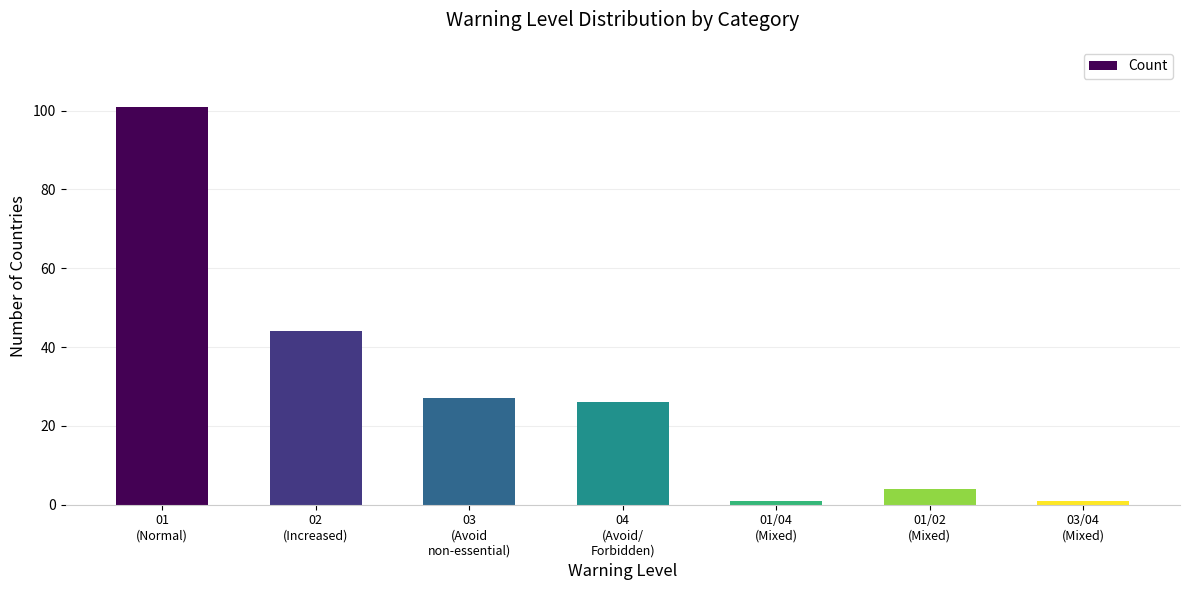

What is the label of the 6th bar from the right?

02
(Increased)